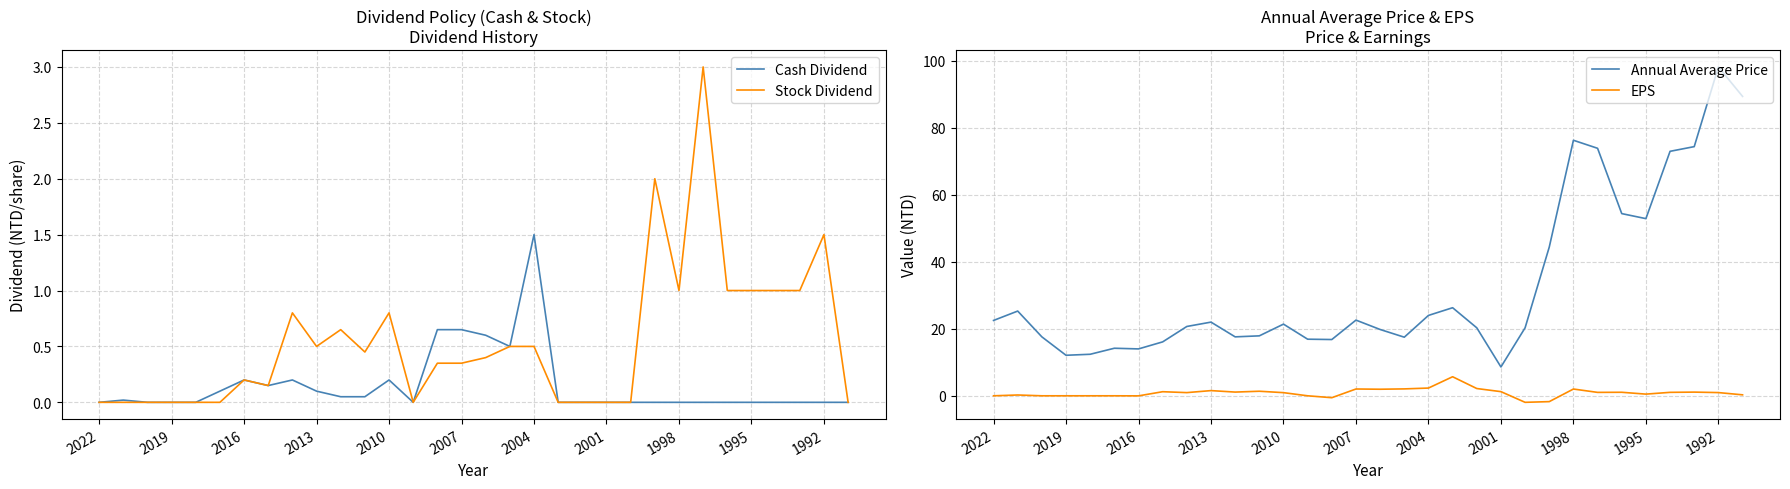

What are all the series names shown in the legend?

Cash Dividend, Stock Dividend, Annual Average Price, EPS